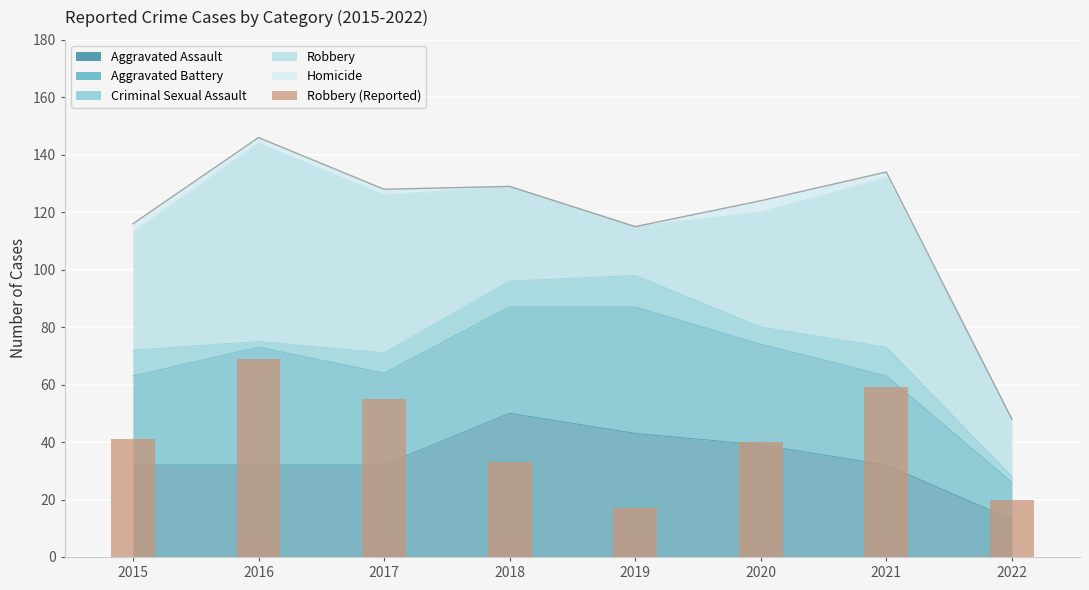

What is the minimum value shown in the chart?

17